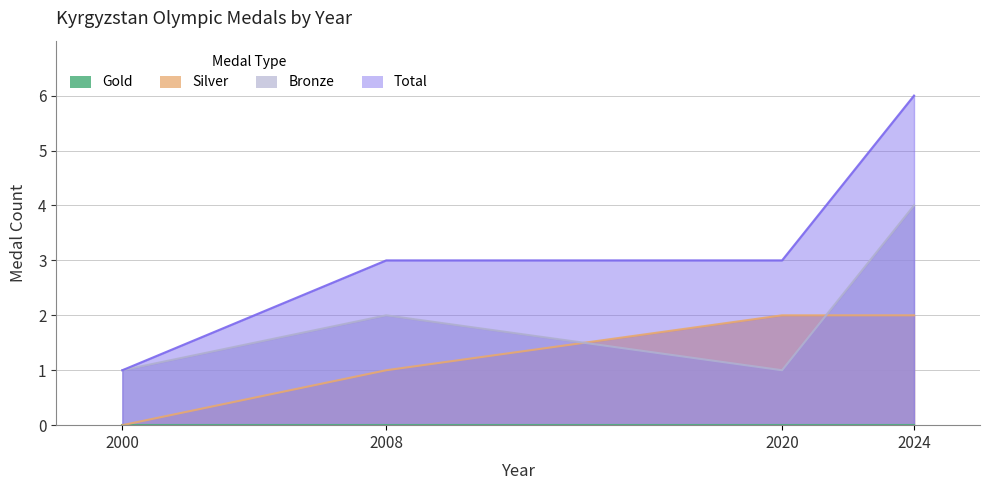

True or false: Bronze and Total cross at least once.

False